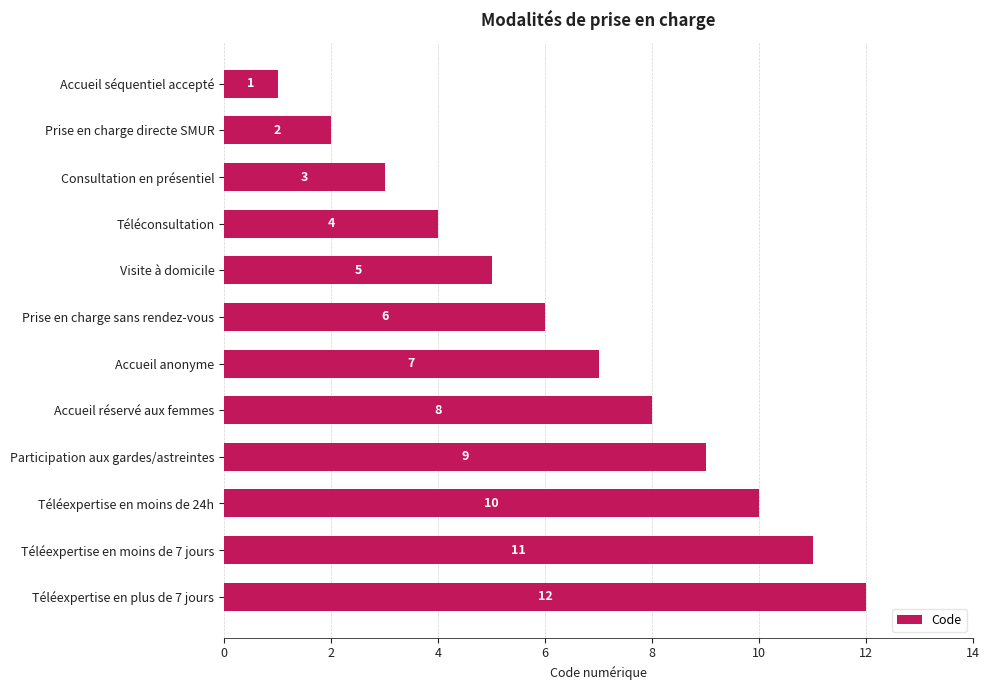

How many distinct data groups are displayed?

1